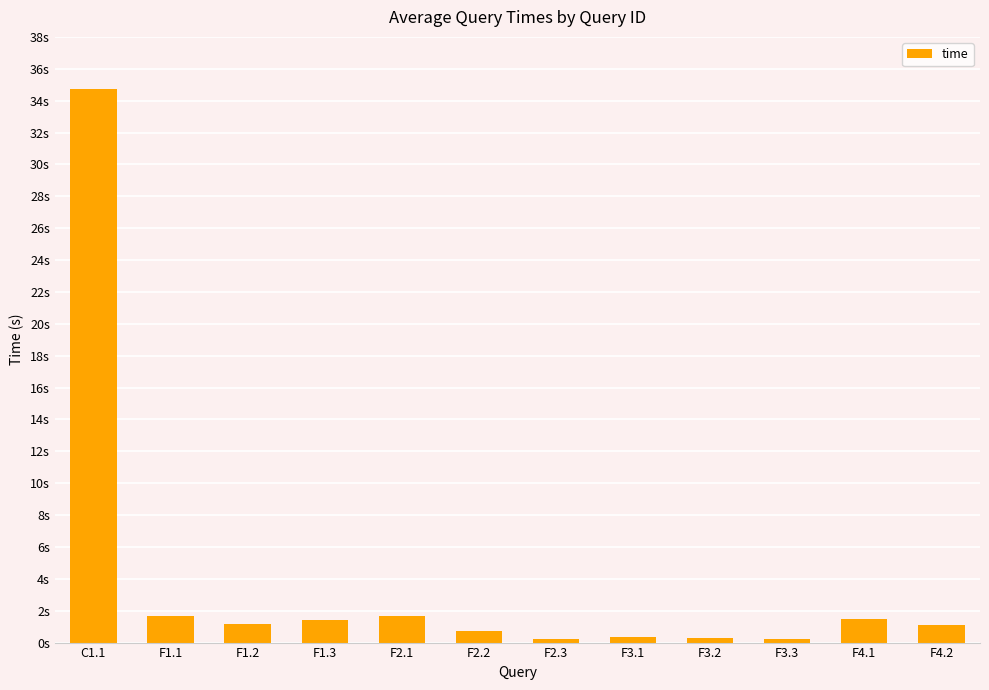

Does the chart contain any negative values?

No